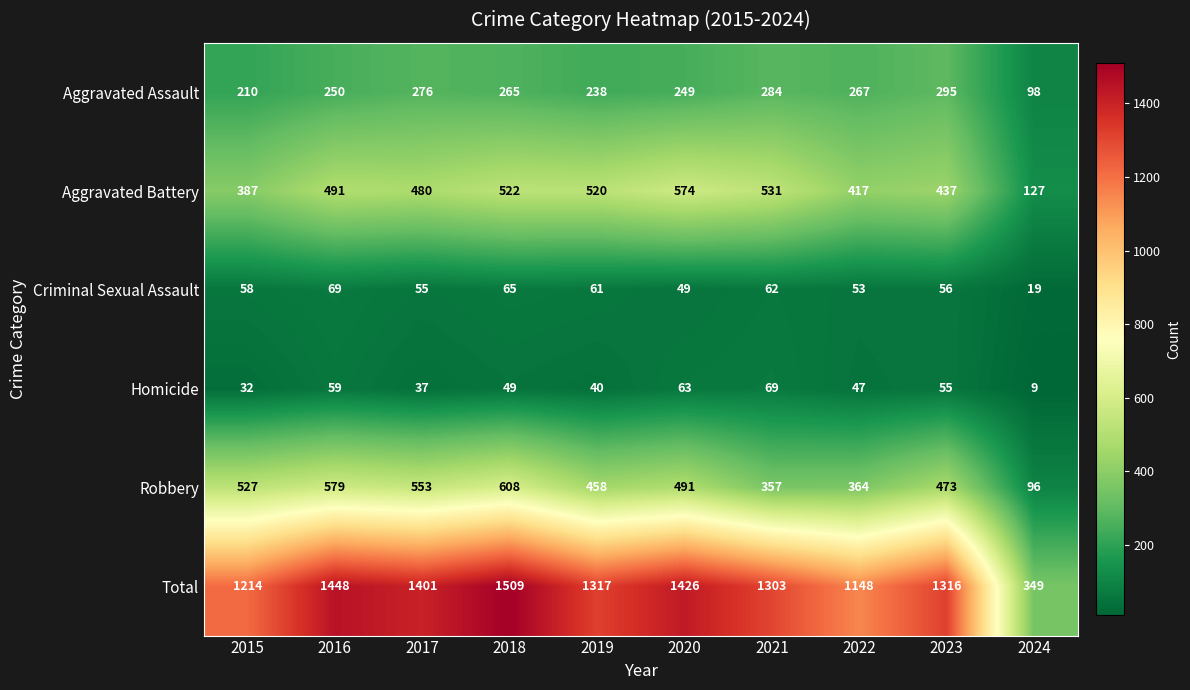

True or false: Aggravated Battery has a value of 387 at 2015.

True